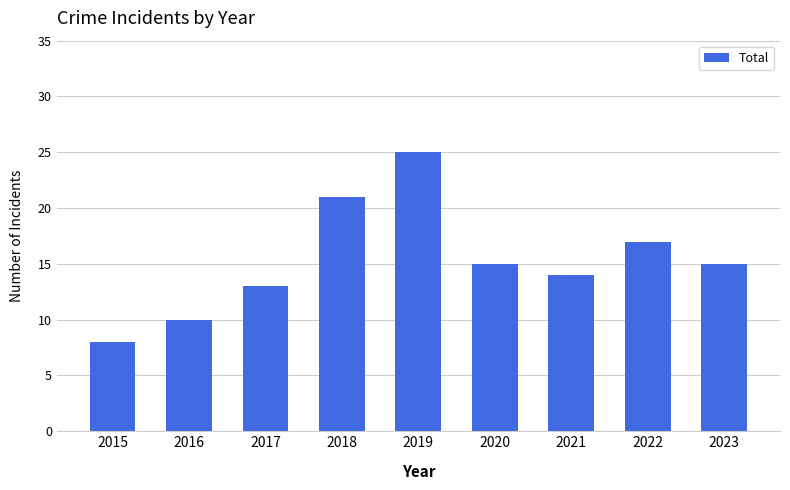

What is the minimum value shown in the chart?

8